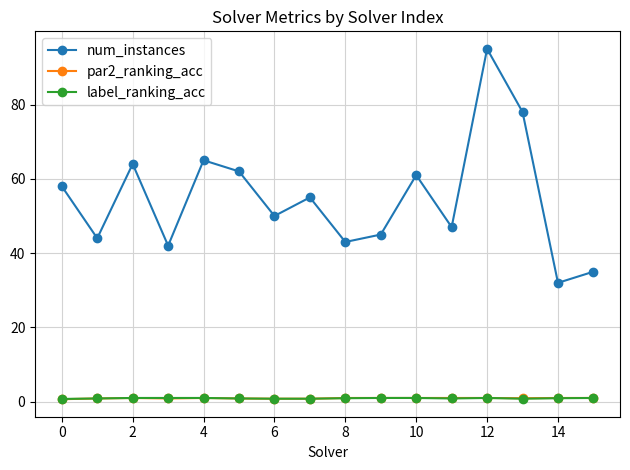

Which series has the widest spread of values?

num_instances